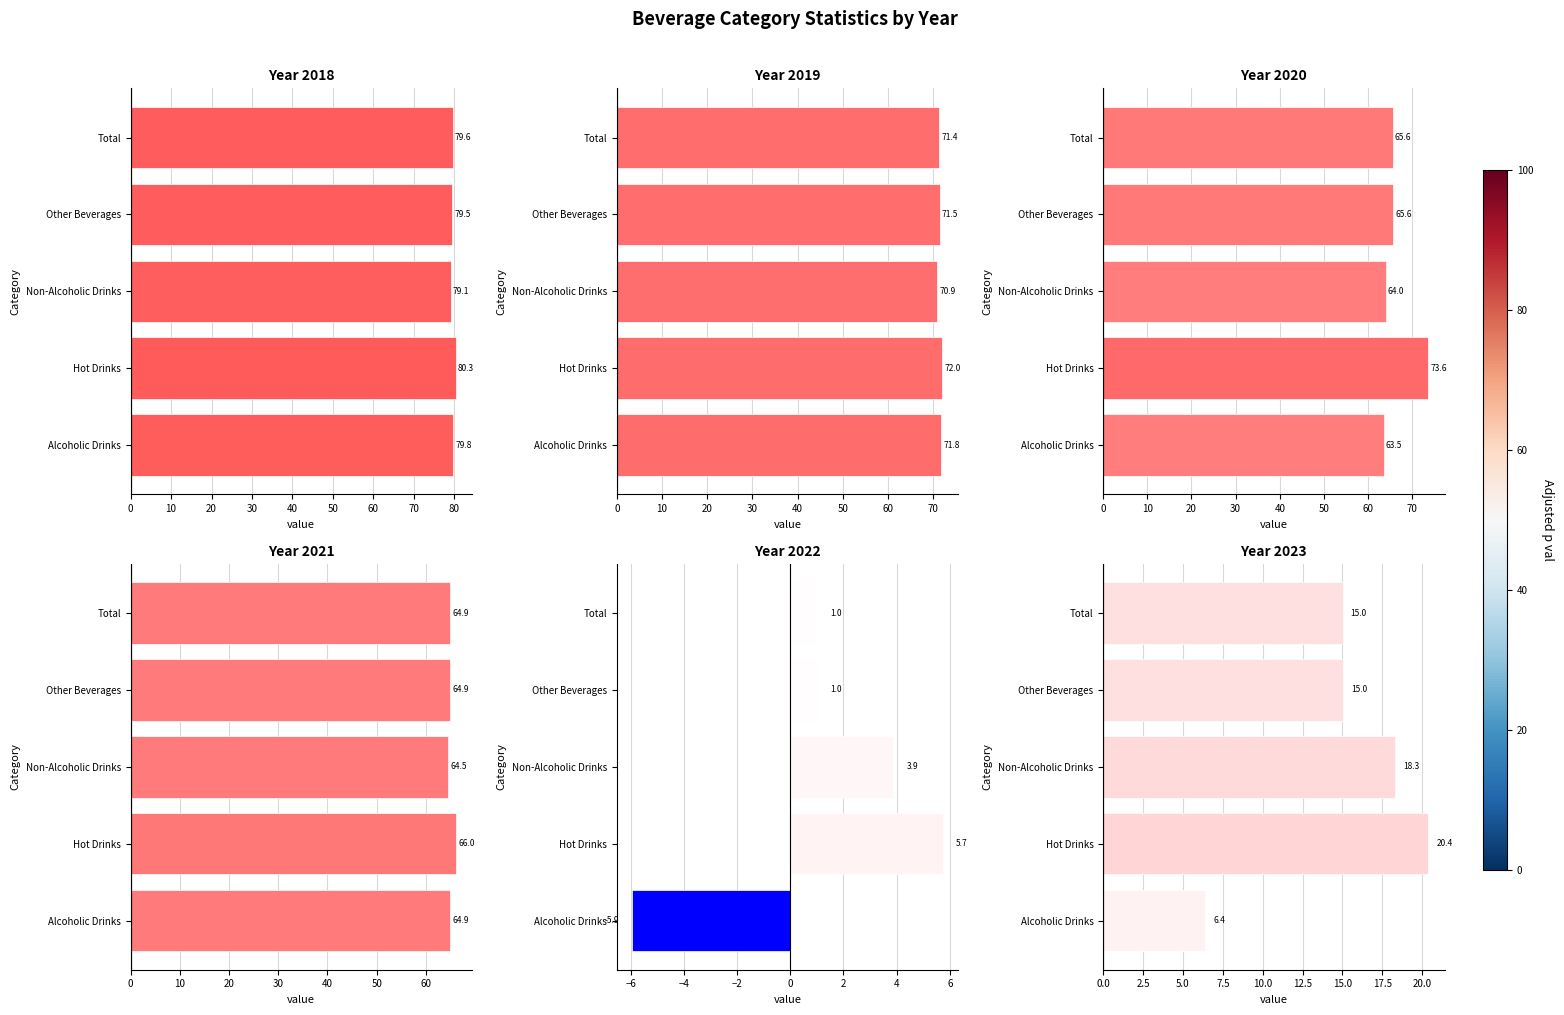

Which series has the largest range (max minus min)?

2023